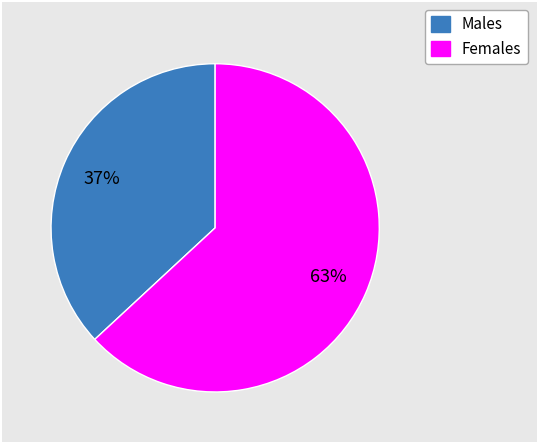

To the nearest percent, what is the average slice percentage?

50%